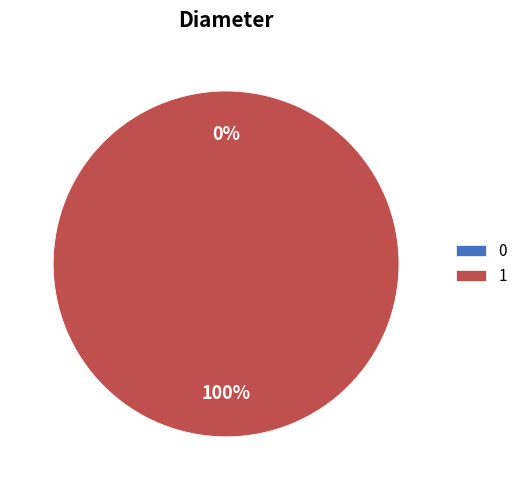

How many slices are in this pie chart?

2